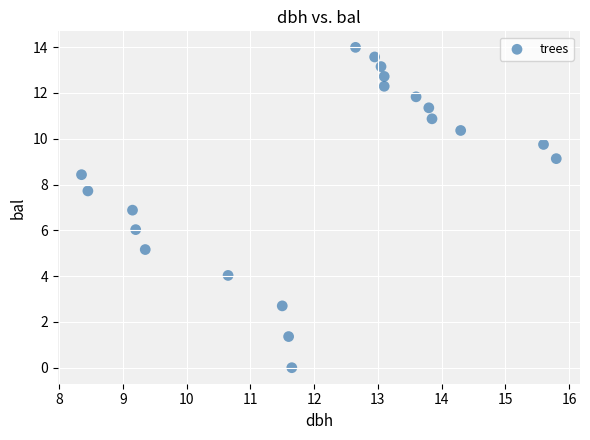

What is the range of Y values (max minus min)?

14.0